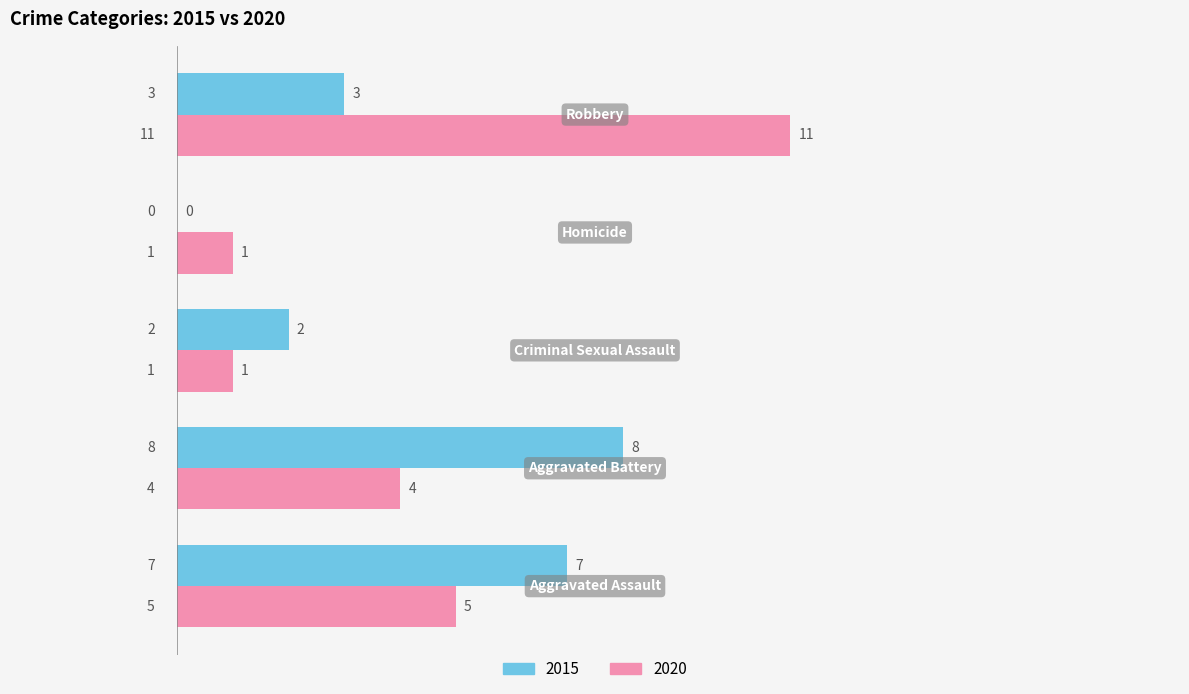

How many 2020 values are between 1 and 5?

4